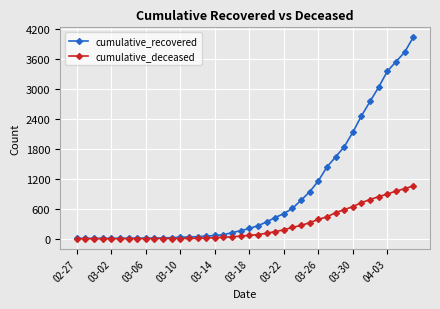

What is the maximum value shown in the chart?

4028